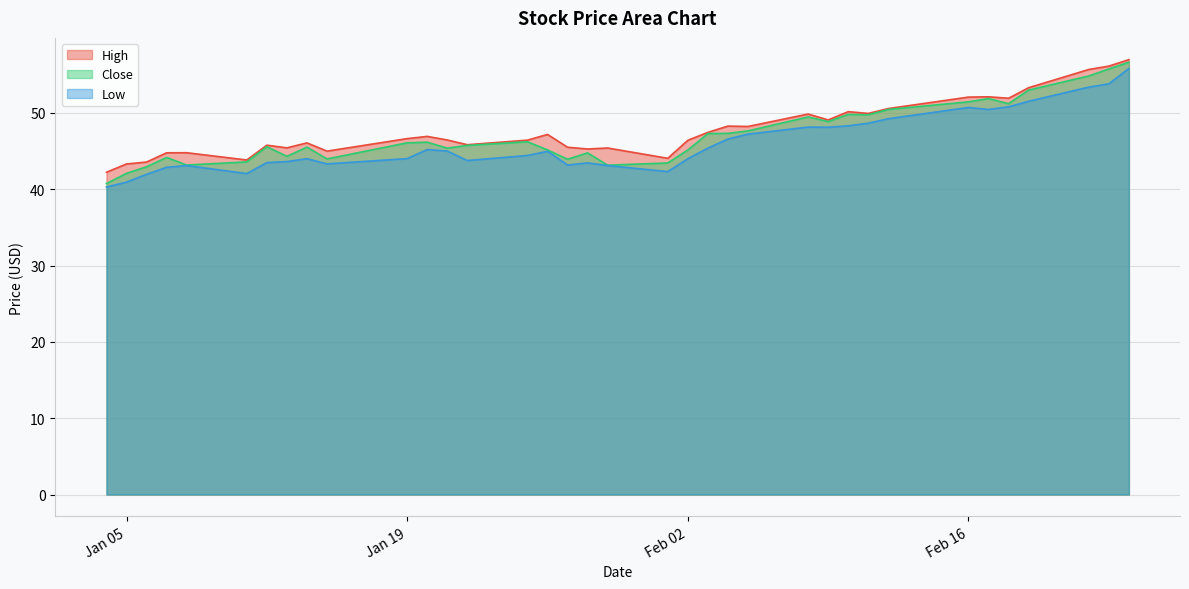

At which label is High closest to 49?

2021-02-09